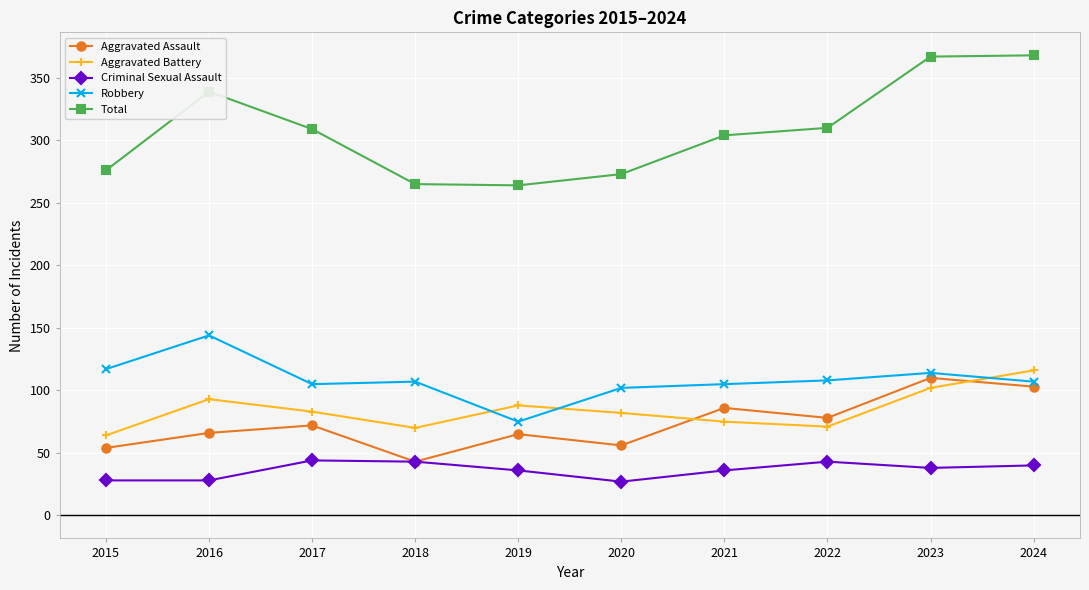

What is the difference between the second highest and minimum values in the Criminal Sexual Assault series?

16